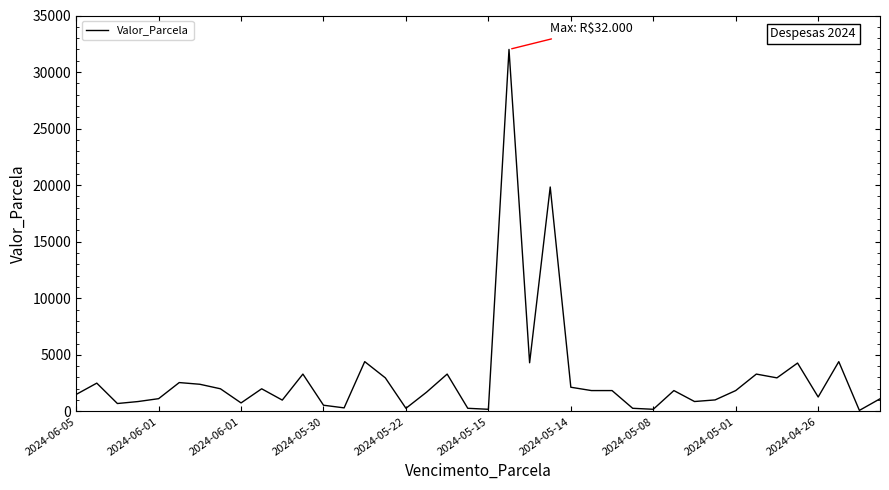

What is the maximum value shown in the chart?

32000.0